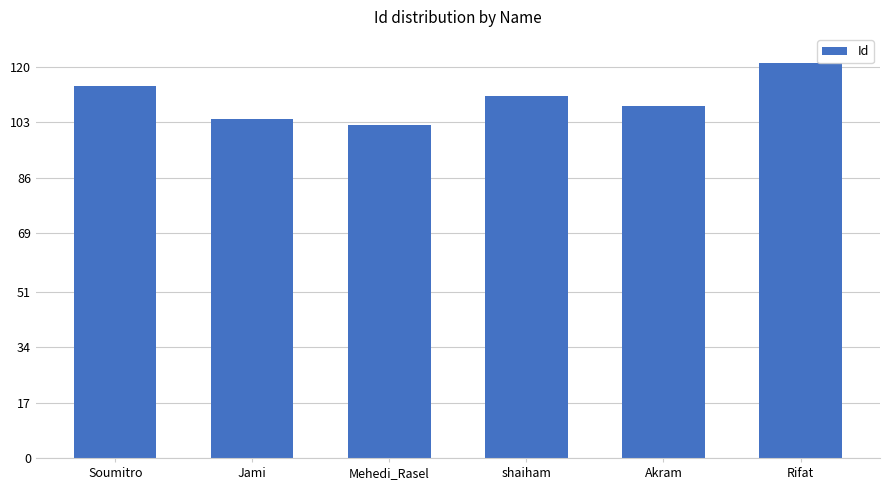

Reading left to right, transcribe all the data shown in this chart.

114	104	102	111	108	121